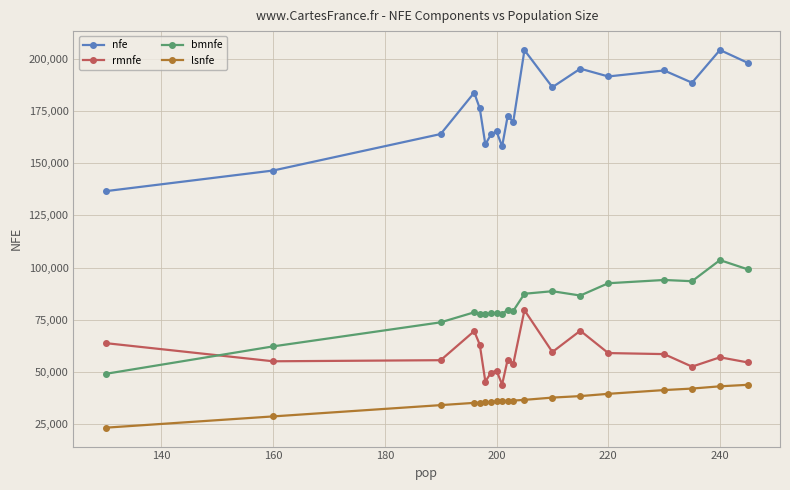

List the series in order of their peak value, lowest first.

lsnfe, rmnfe, bmnfe, nfe